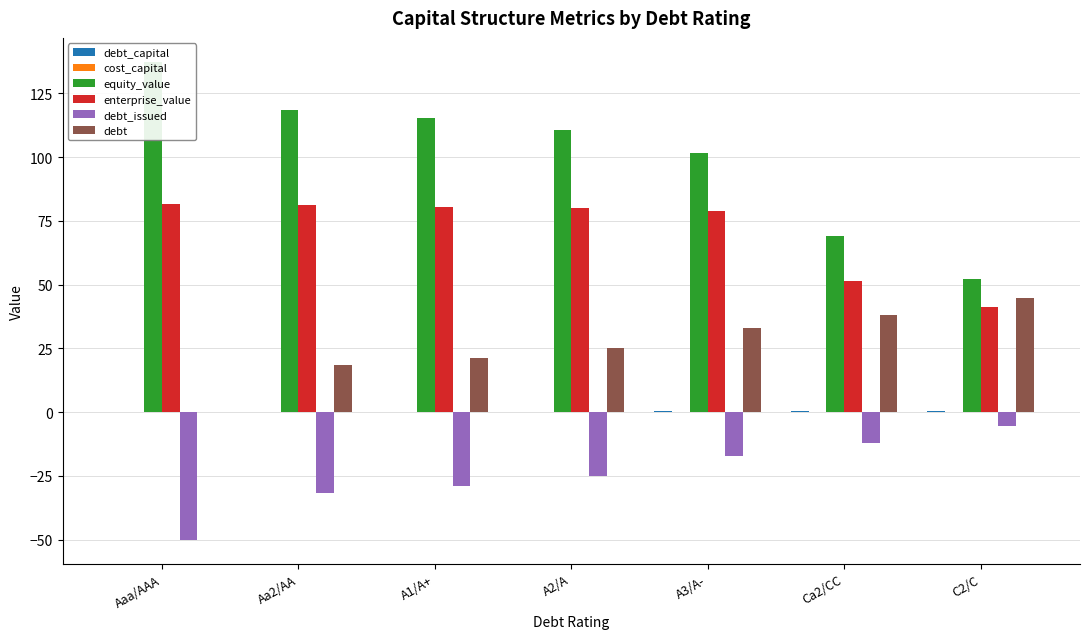

List the labels in order of equity_value value, largest first.

Aaa/AAA, Aa2/AA, A1/A+, A2/A, A3/A-, Ca2/CC, C2/C